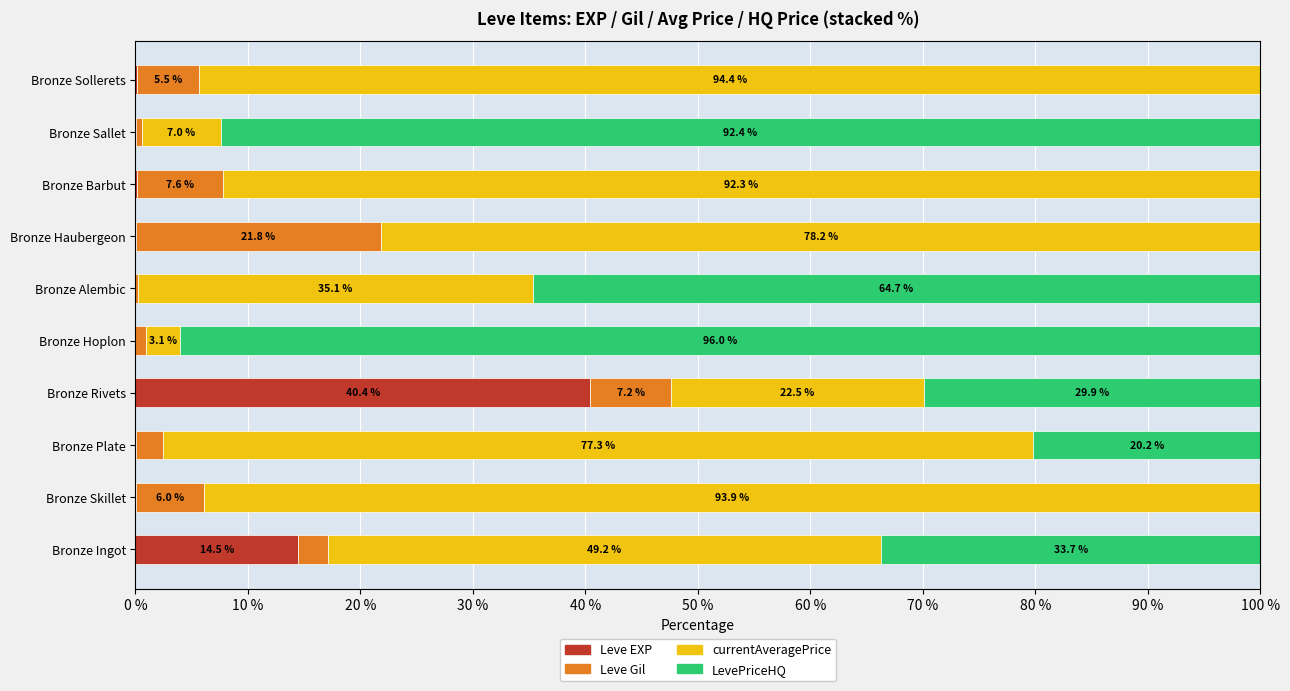

What is the total value across all series at Bronze Barbut?

100.0